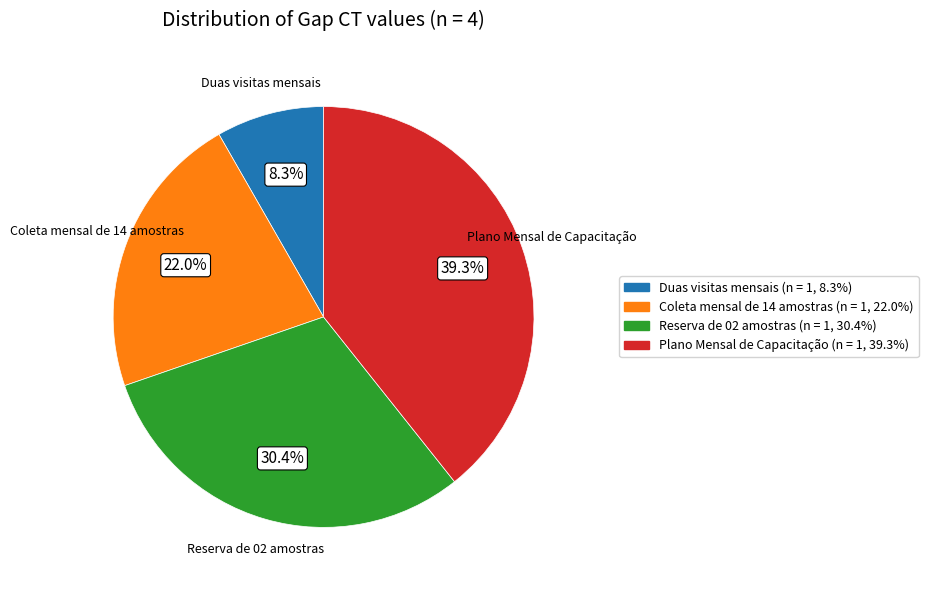

To the nearest percent, what percentage of the pie is Duas visitas mensais?

8%